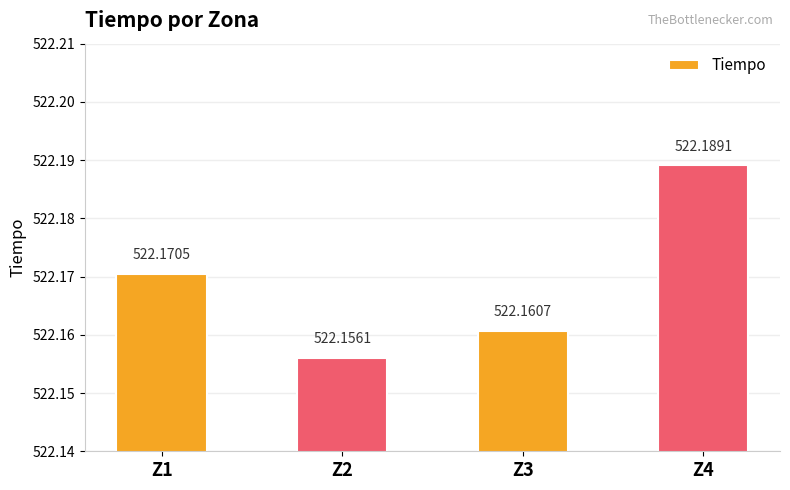

What is the minimum value shown in the chart?

522.2